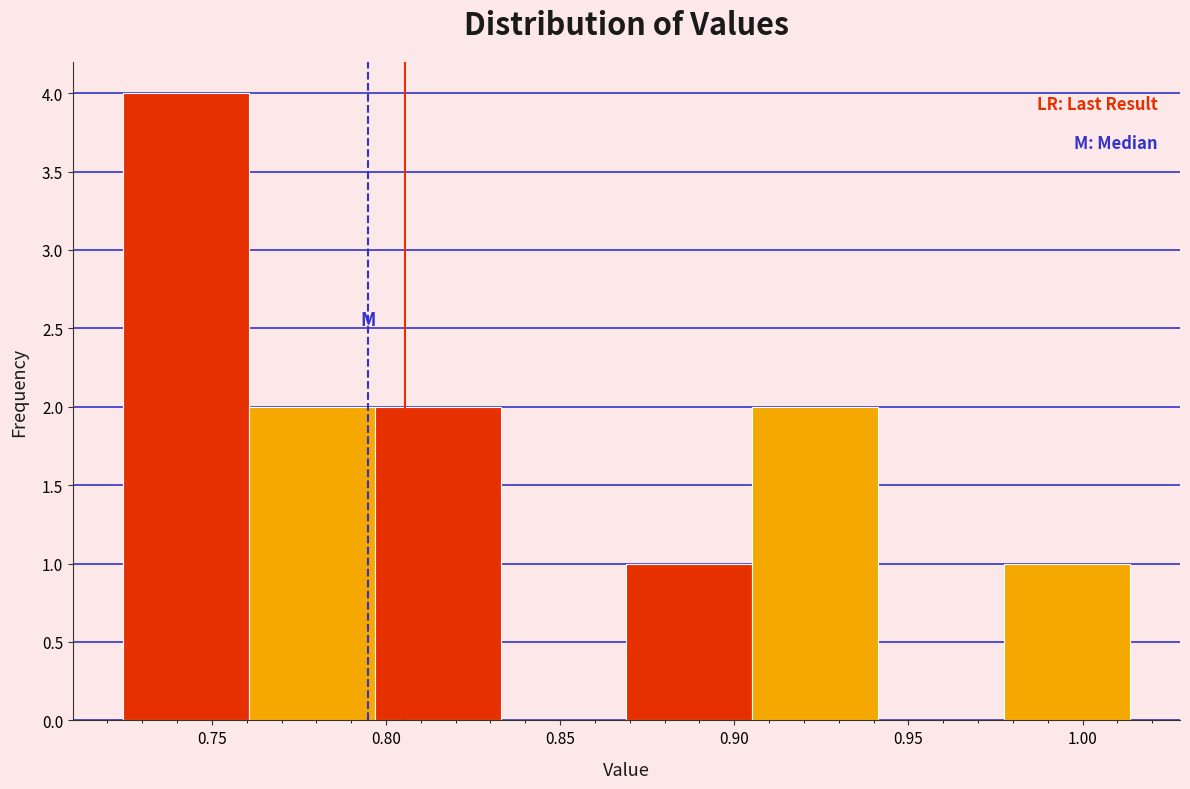

Reading left to right, transcribe this chart: for each bar, give the range it covers on the x-axis and its height. Neither the bar edges nor the heights are printed on the chart, so give them approximately, as read against the axes.

0.725 to 0.760: 4
0.760 to 0.795: 2
0.795 to 0.835: 2
0.835 to 0.870: 0
0.870 to 0.905: 1
0.905 to 0.940: 2
0.940 to 0.975: 0
0.975 to 1.015: 1